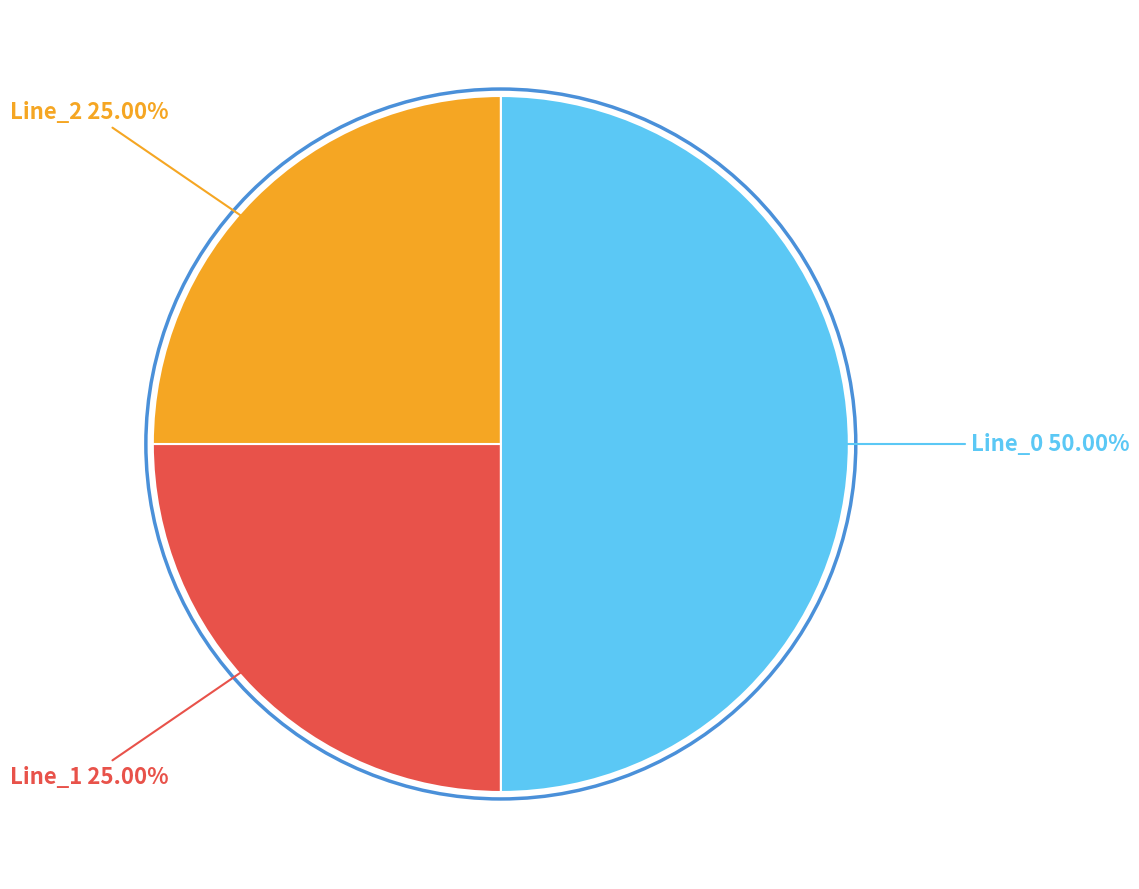

How many segments does this pie chart have?

3